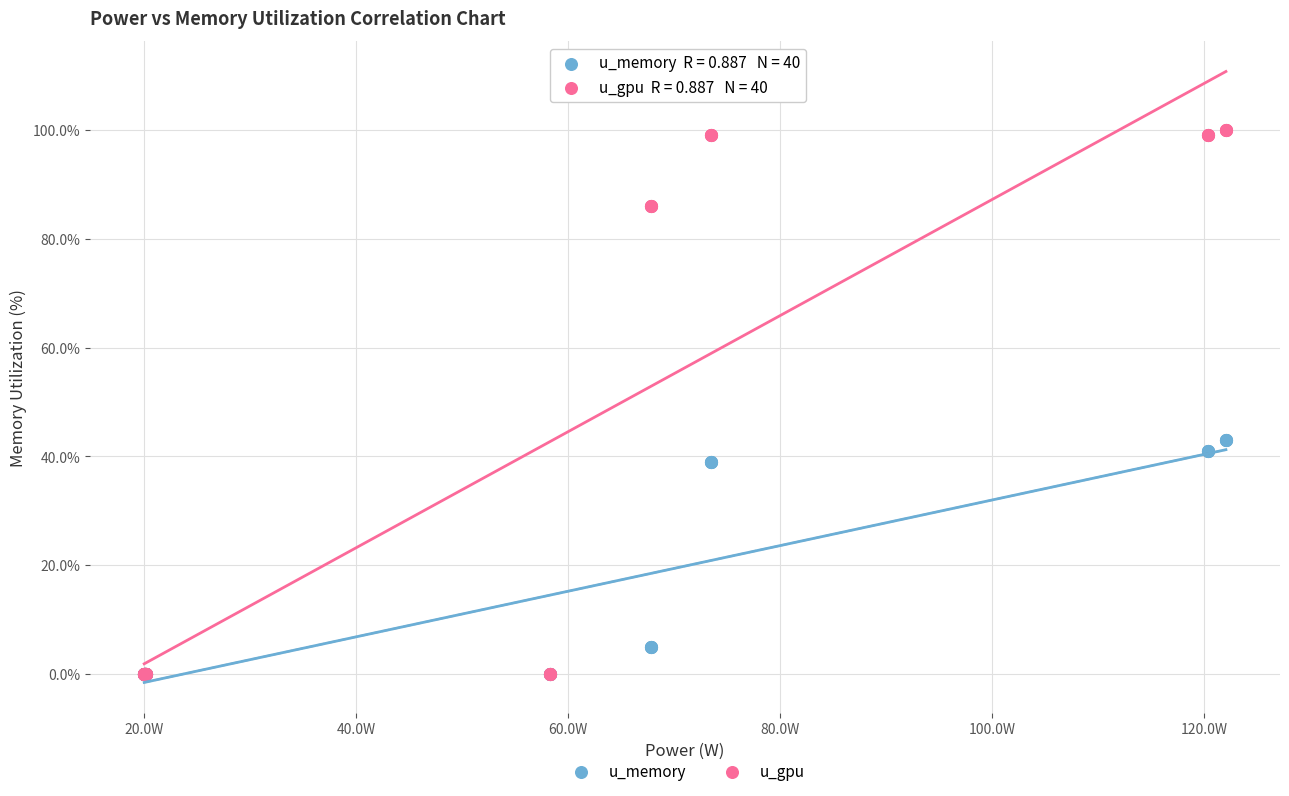

Which series contains the highest Y value?

u_gpu